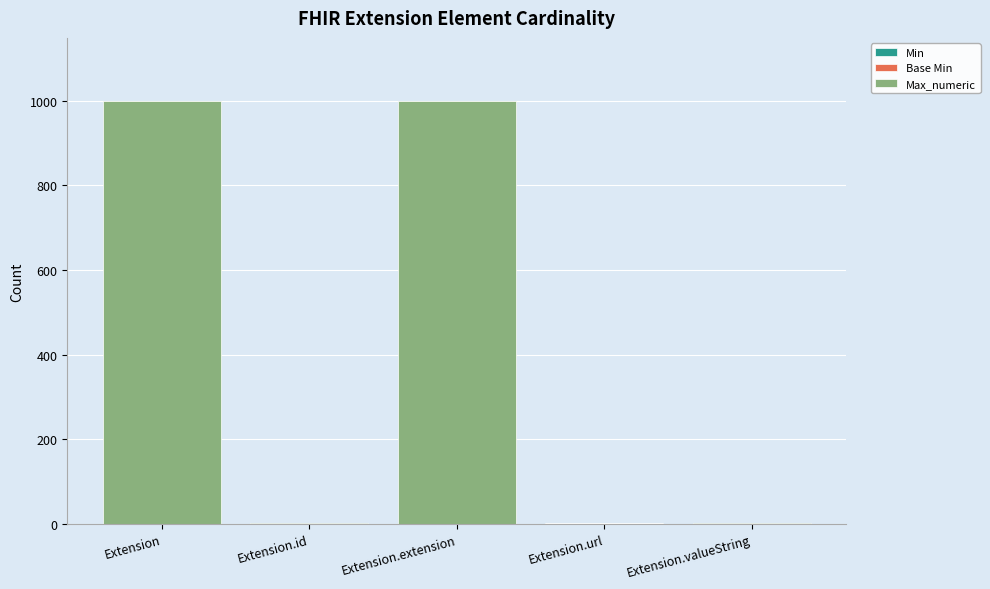

What is the total value across all series at Extension?

999